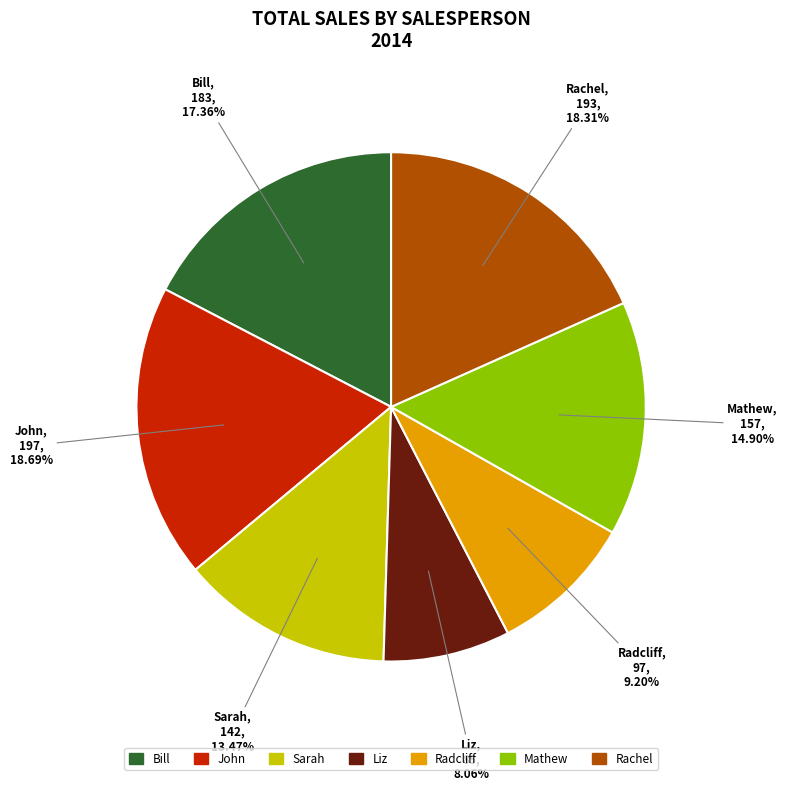

What is the total percentage of John and Radcliff?

27.9%